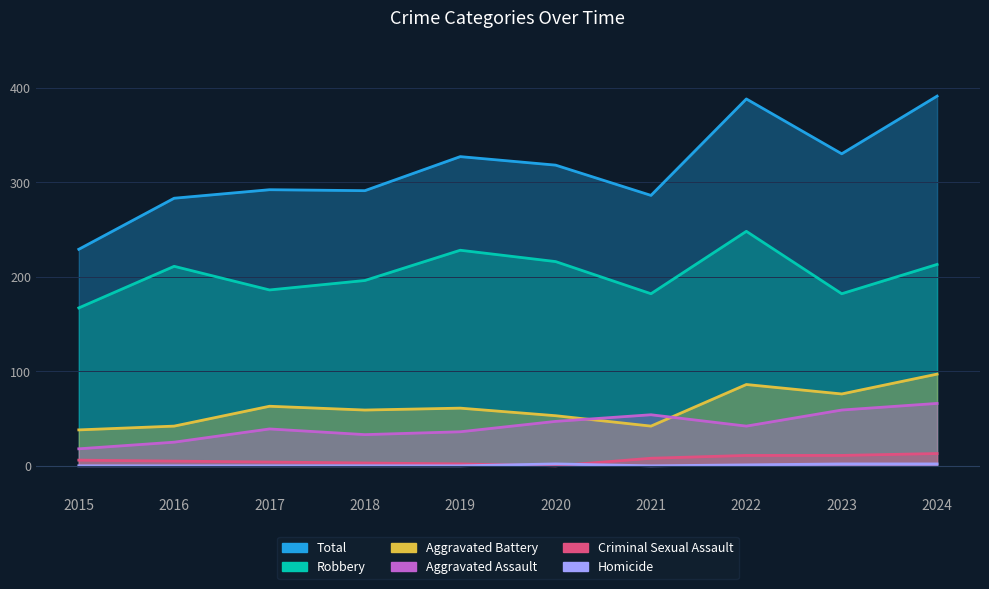

True or false: Homicide and Robbery intersect in this chart.

False